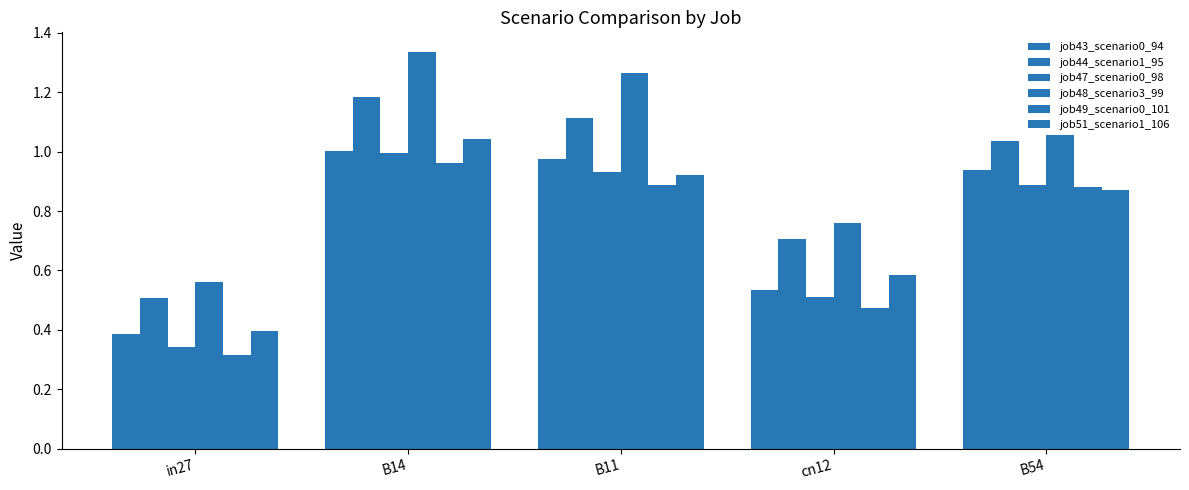

The value of job49_scenario0_101 at B54 is 0.4. True or false?

False